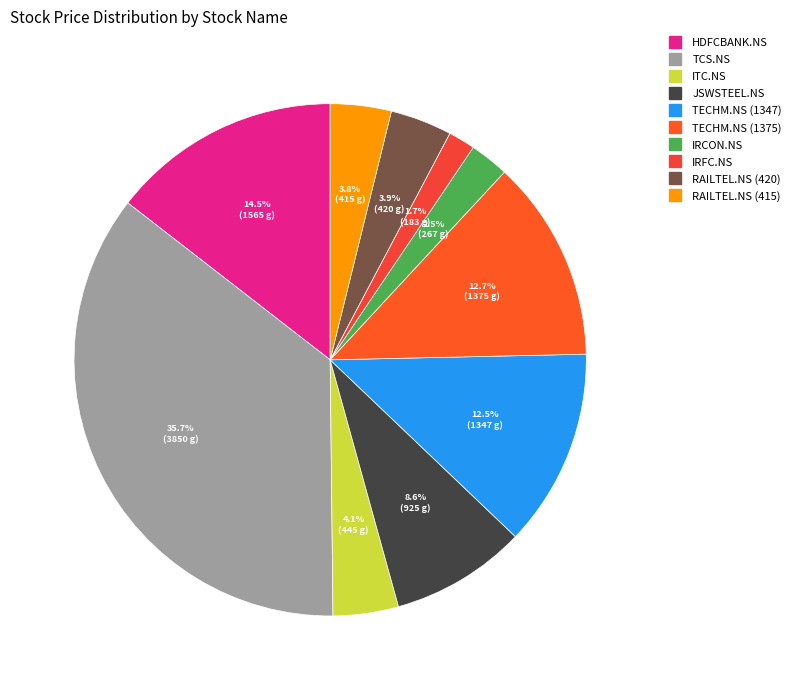

What is the largest slice in the pie chart?

TCS.NS